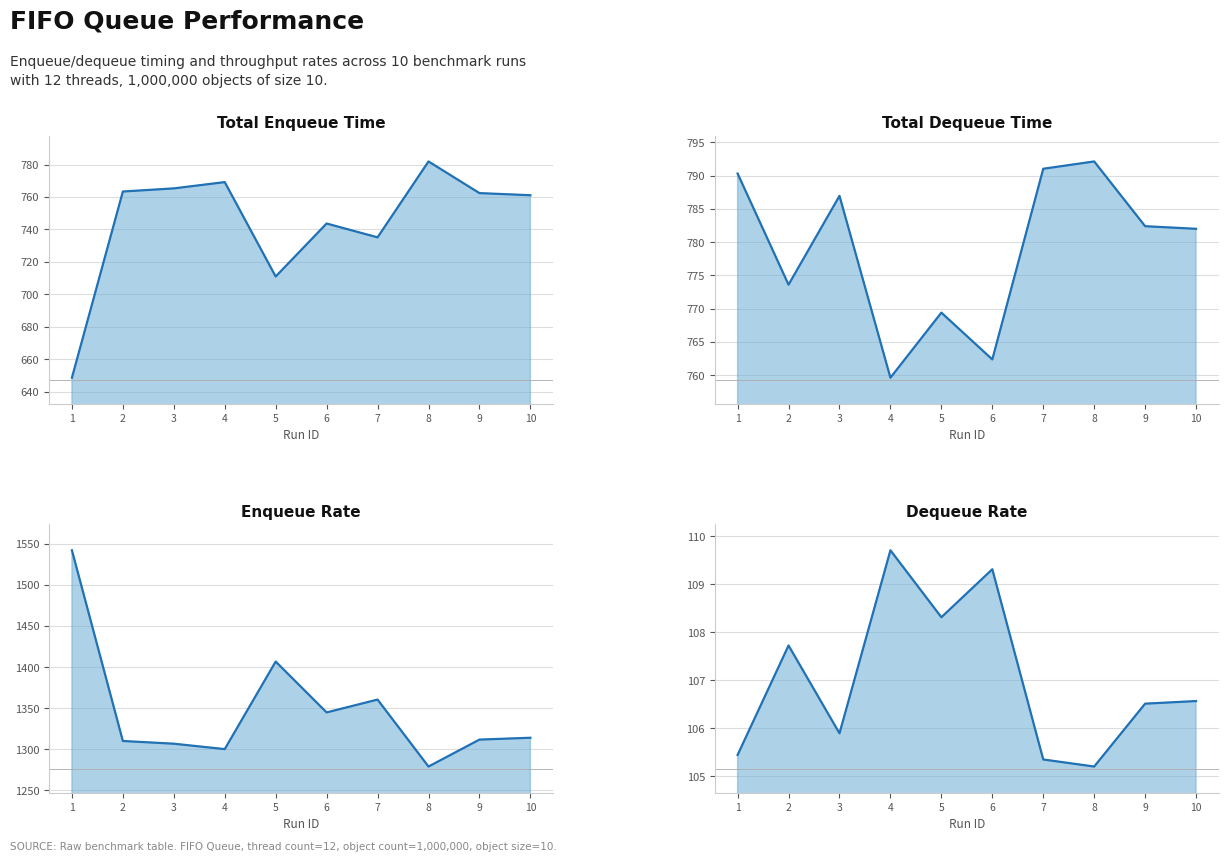

What is the difference between the total enqueue time values at 5 and 7?

24.2